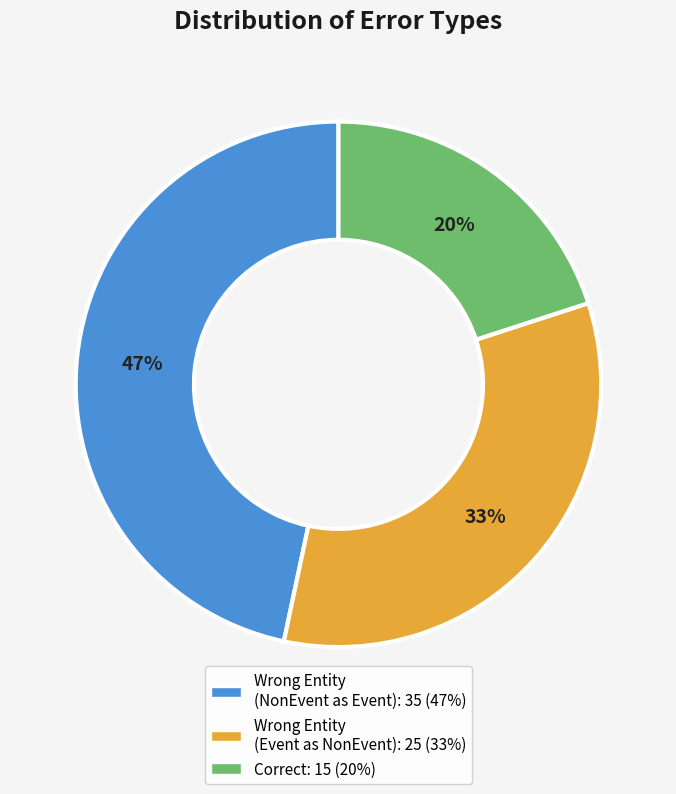

To the nearest percent, what is the difference between the largest and smallest slice percentages?

27%